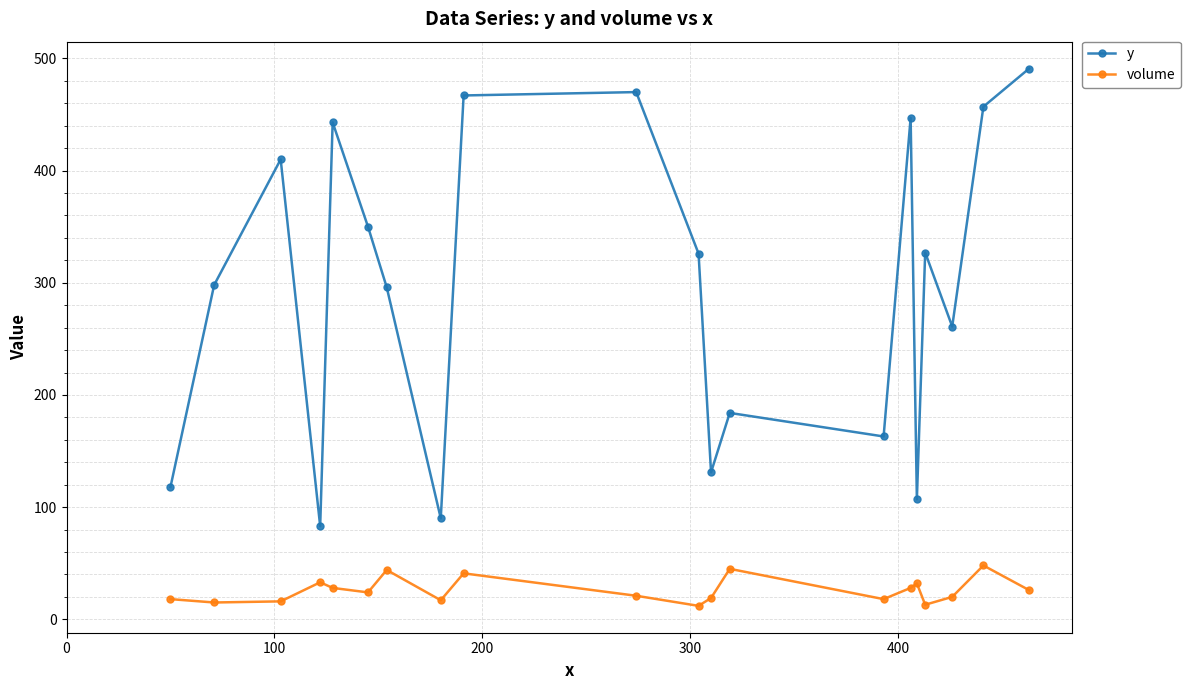

True or false: volume and y cross at least once.

False